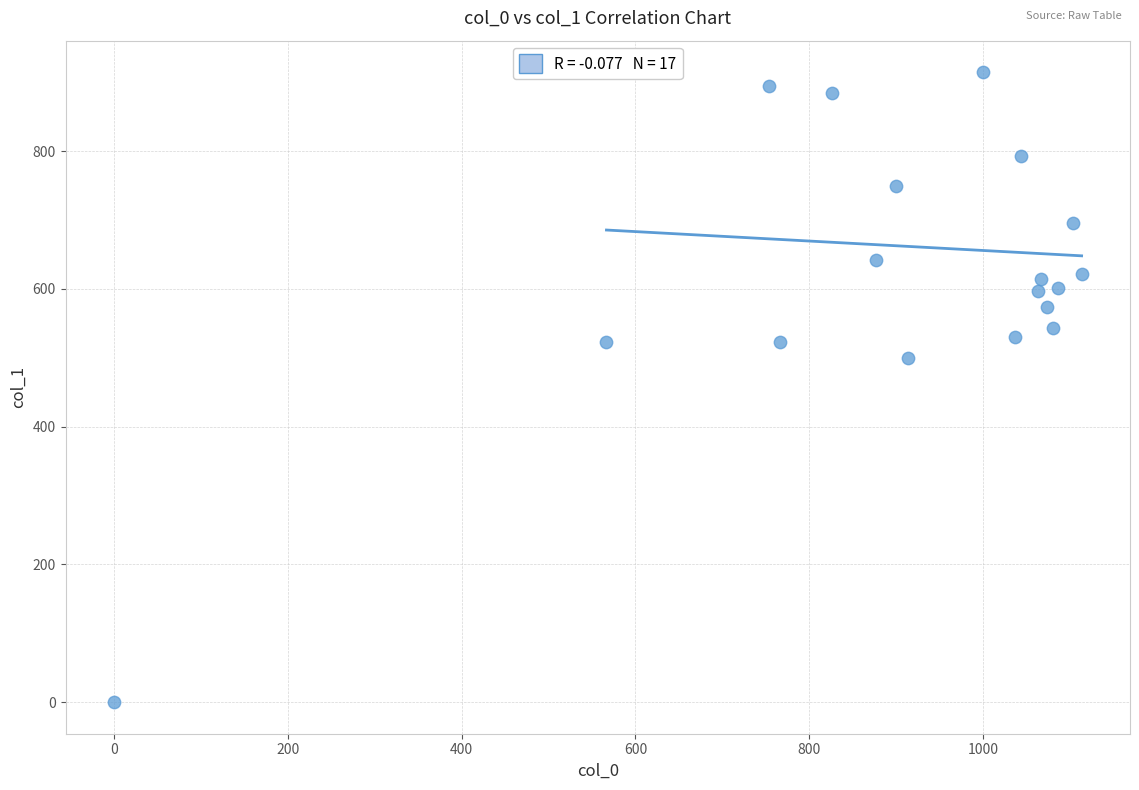

What is the range of X values (max minus min)?

1113.3